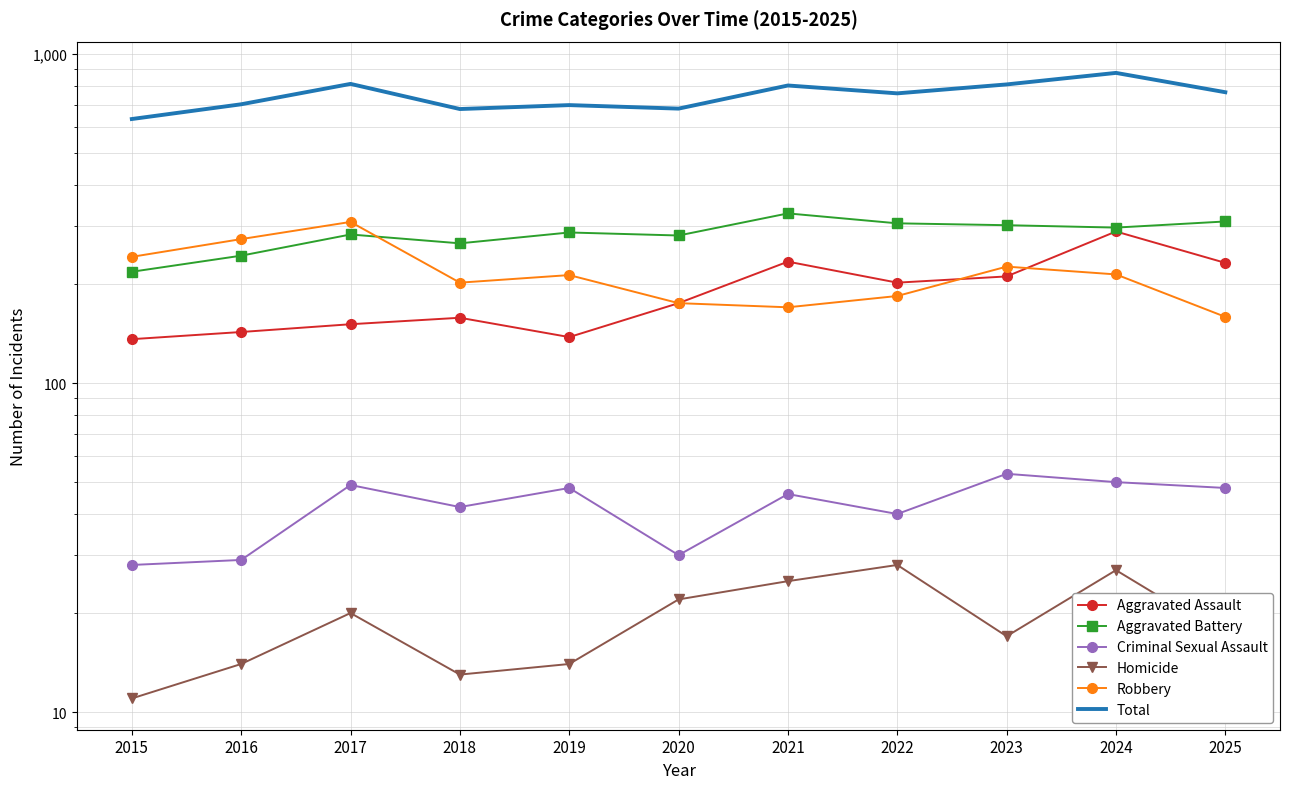

True or false: Homicide has more than 2 interior local peaks.

True